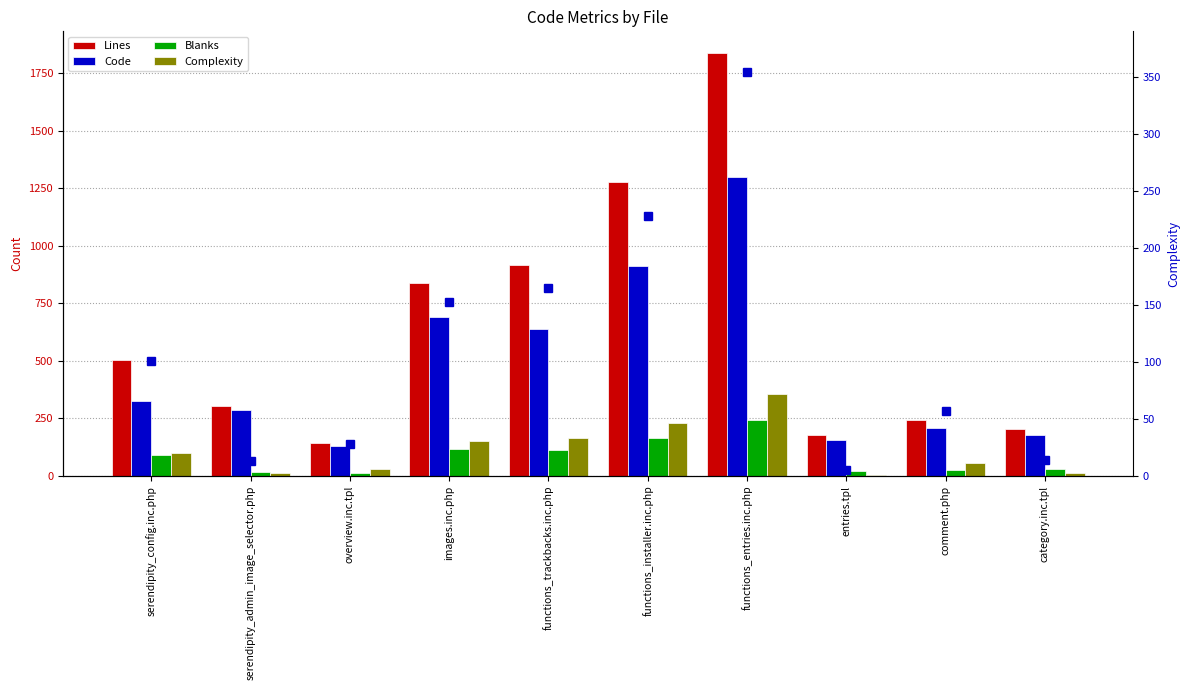

Is it true that Complexity equals 19 at category.inc.tpl?

False